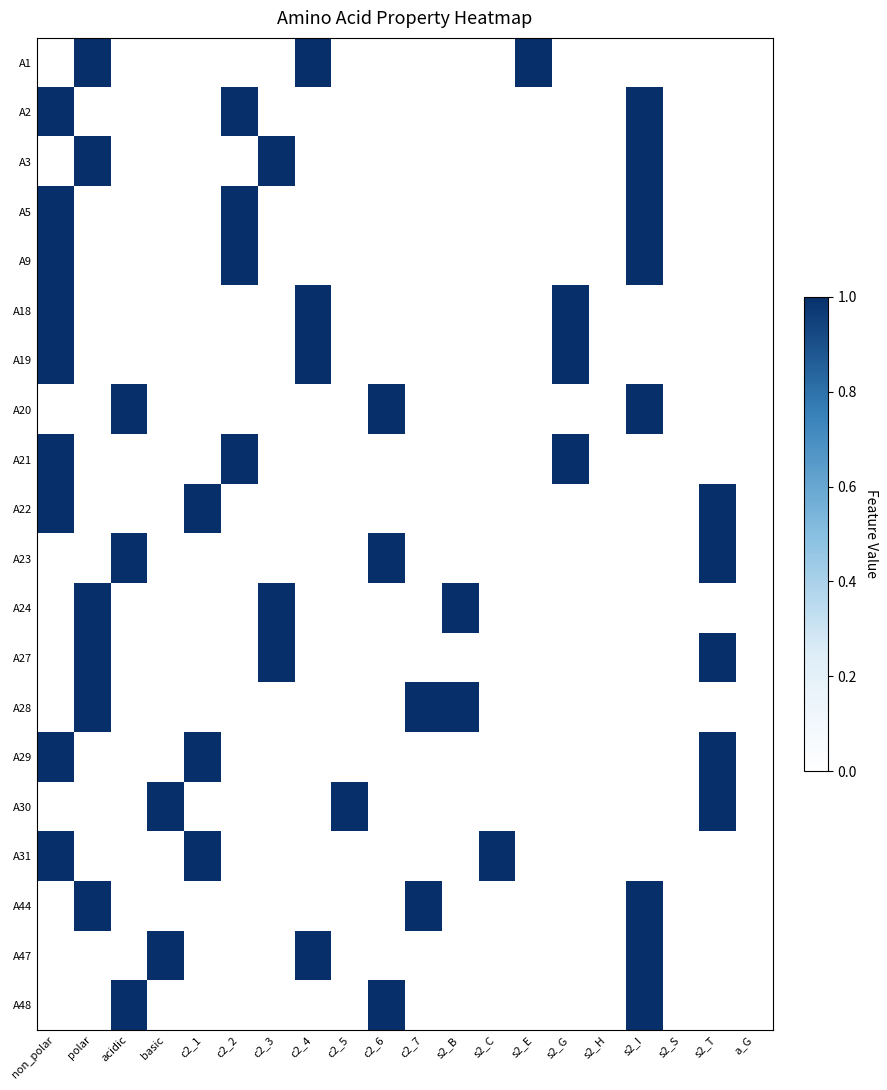

Rank the series at c2_3 from lowest to highest value.

A1, A2, A5, A9, A18, A19, A20, A21, A22, A23, A28, A29, A30, A31, A44, A47, A48, A3, A24, A27